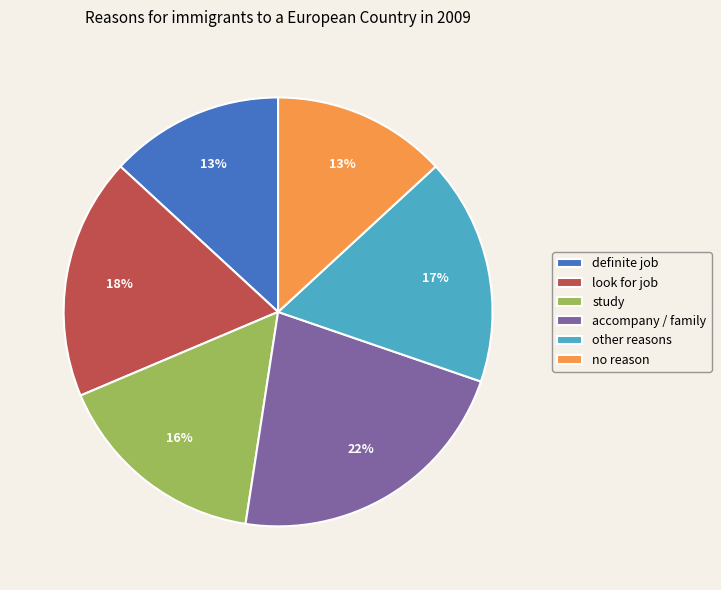

What is the ratio of the value at study to the value at other reasons?

0.9